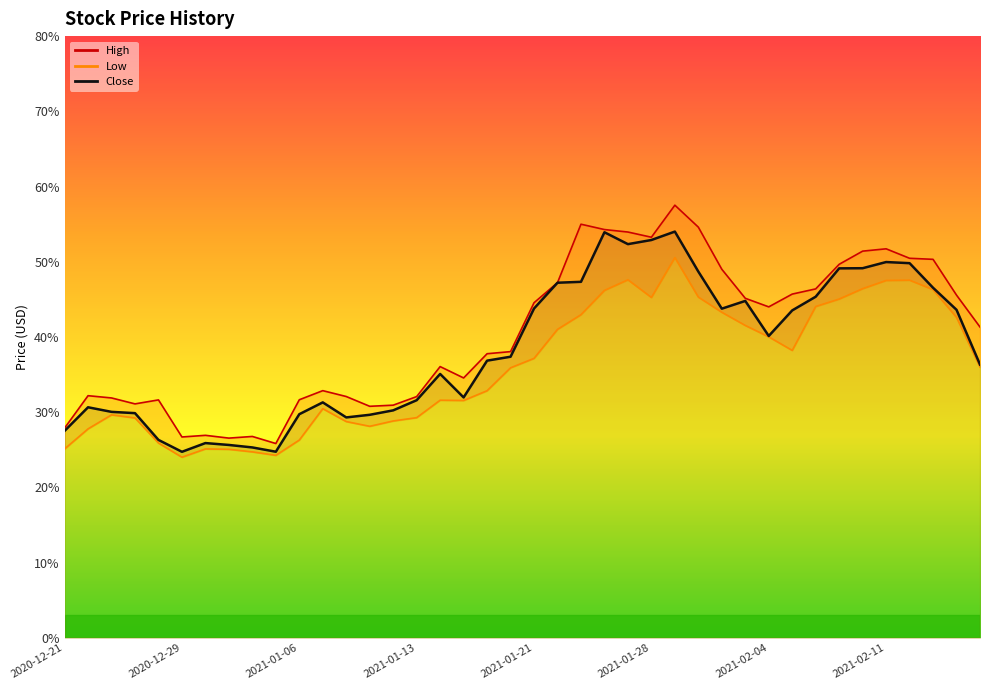

Which category has the lowest value in the Low series?

2020-12-29